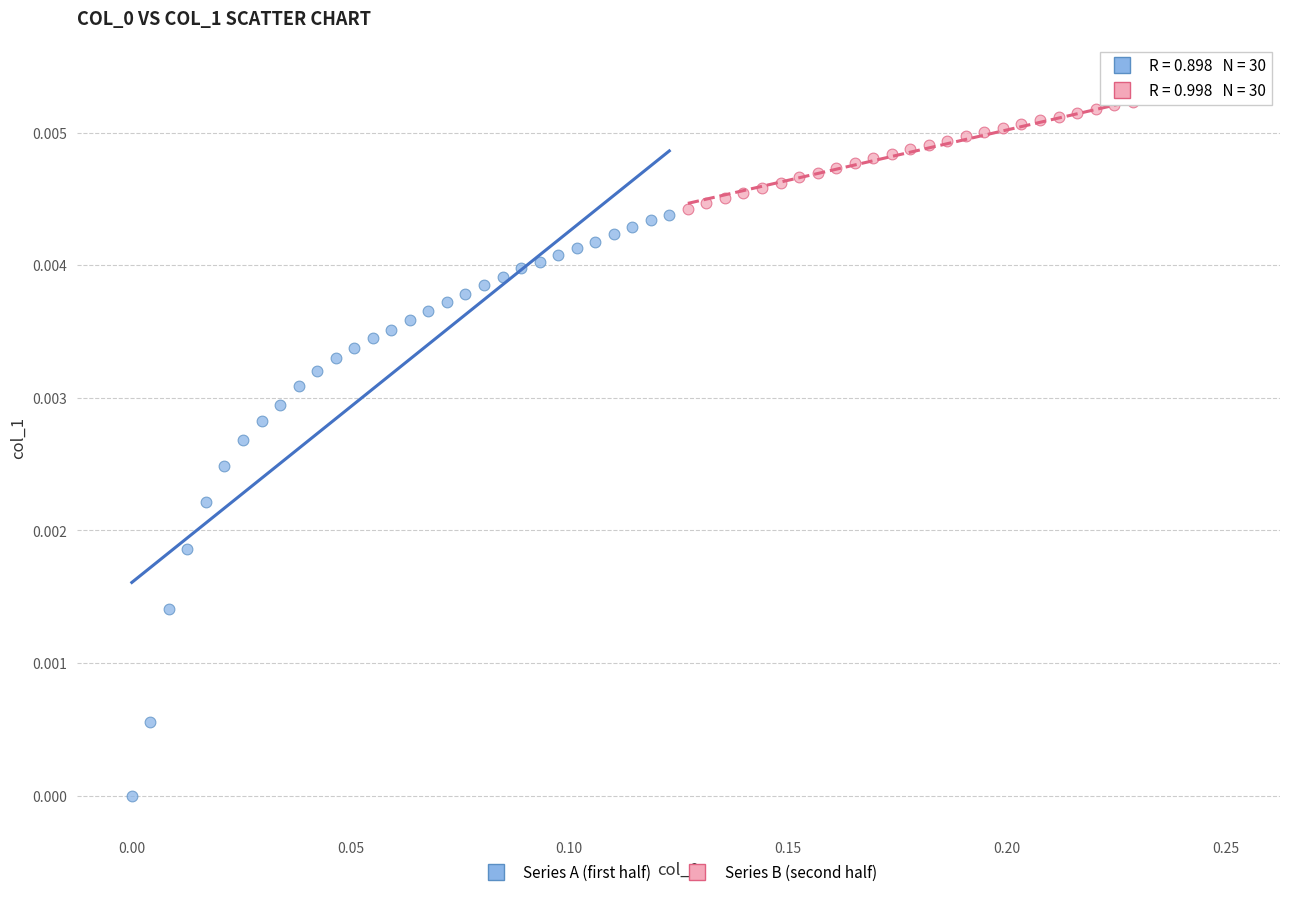

What are all the series names shown in the legend?

Series A (first half), Series B (second half)